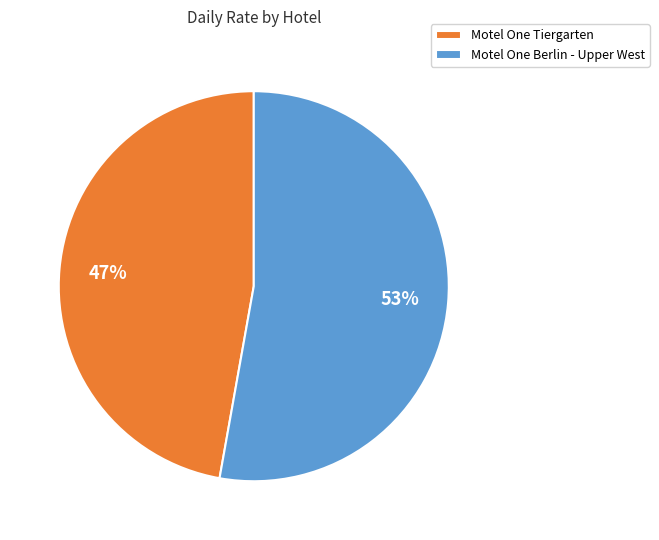

Count the number of slices in the pie.

2